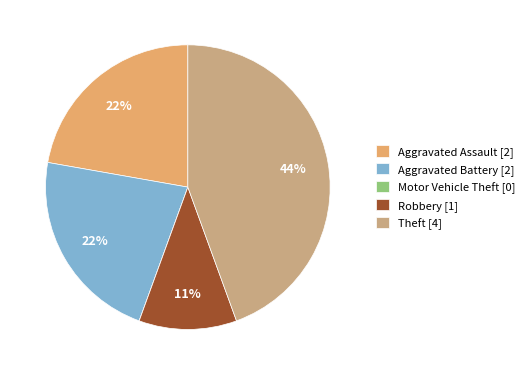

How many segments does this pie chart have?

5